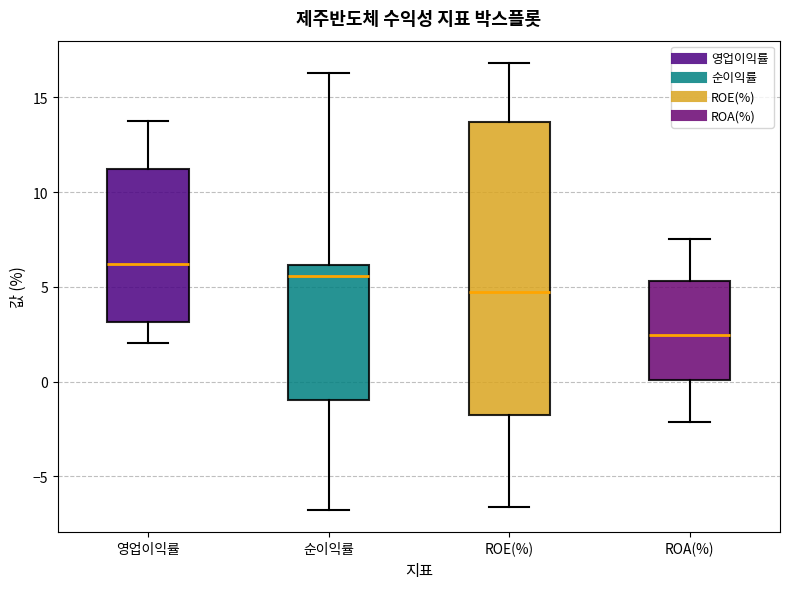

Reading left to right, read every box against the y-axis: the position of its median line, the range the box covers, and the ends of its whiskers. The values are not printed on the chart, so give them approximately, as read against the axis.

영업이익률: median 6.0, box 3.0 to 11.0, whiskers 2.0 to 14.0
순이익률: median 5.5, box -1.0 to 6.0, whiskers -7.0 to 16.5
ROE(%): median 4.5, box -2.0 to 13.5, whiskers -6.5 to 17.0
ROA(%): median 2.5, box 0.0 to 5.5, whiskers -2.0 to 7.5